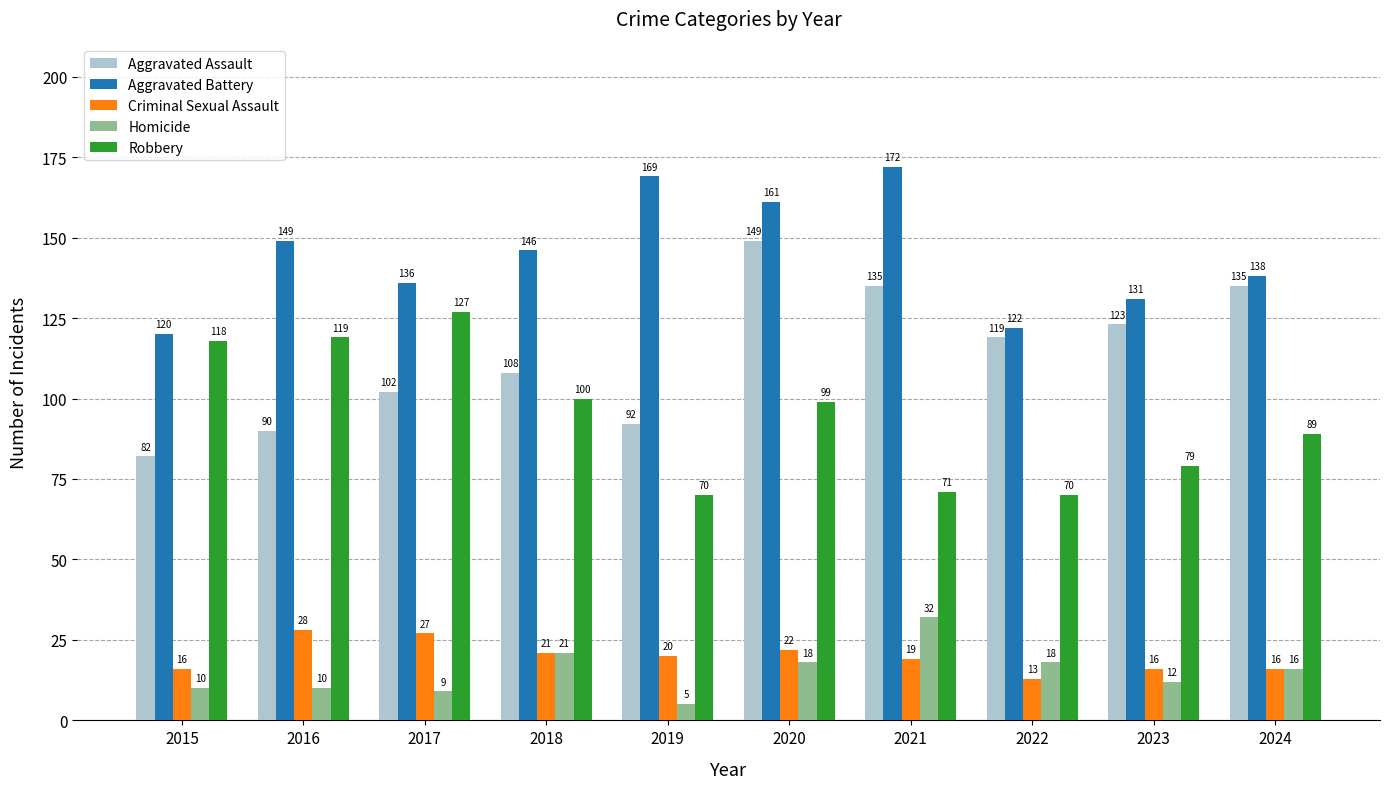

How many bars are there in each group?

5